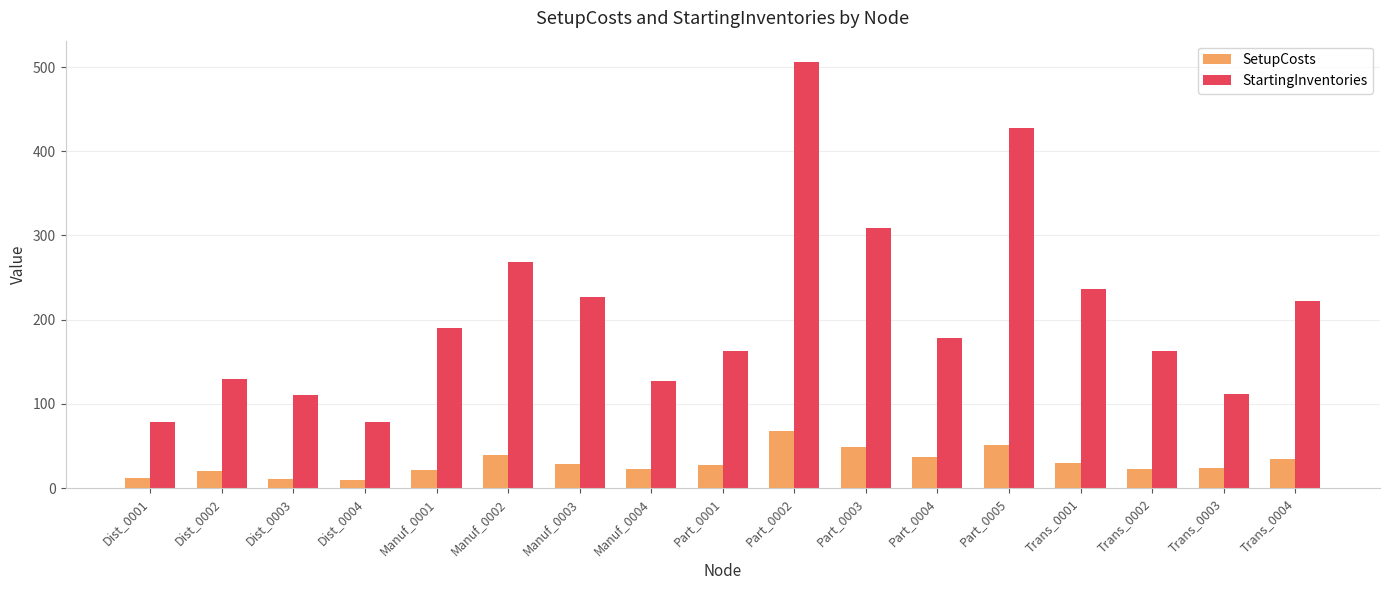

Which series changed the most between Manuf_0002 and Part_0002?

StartingInventories